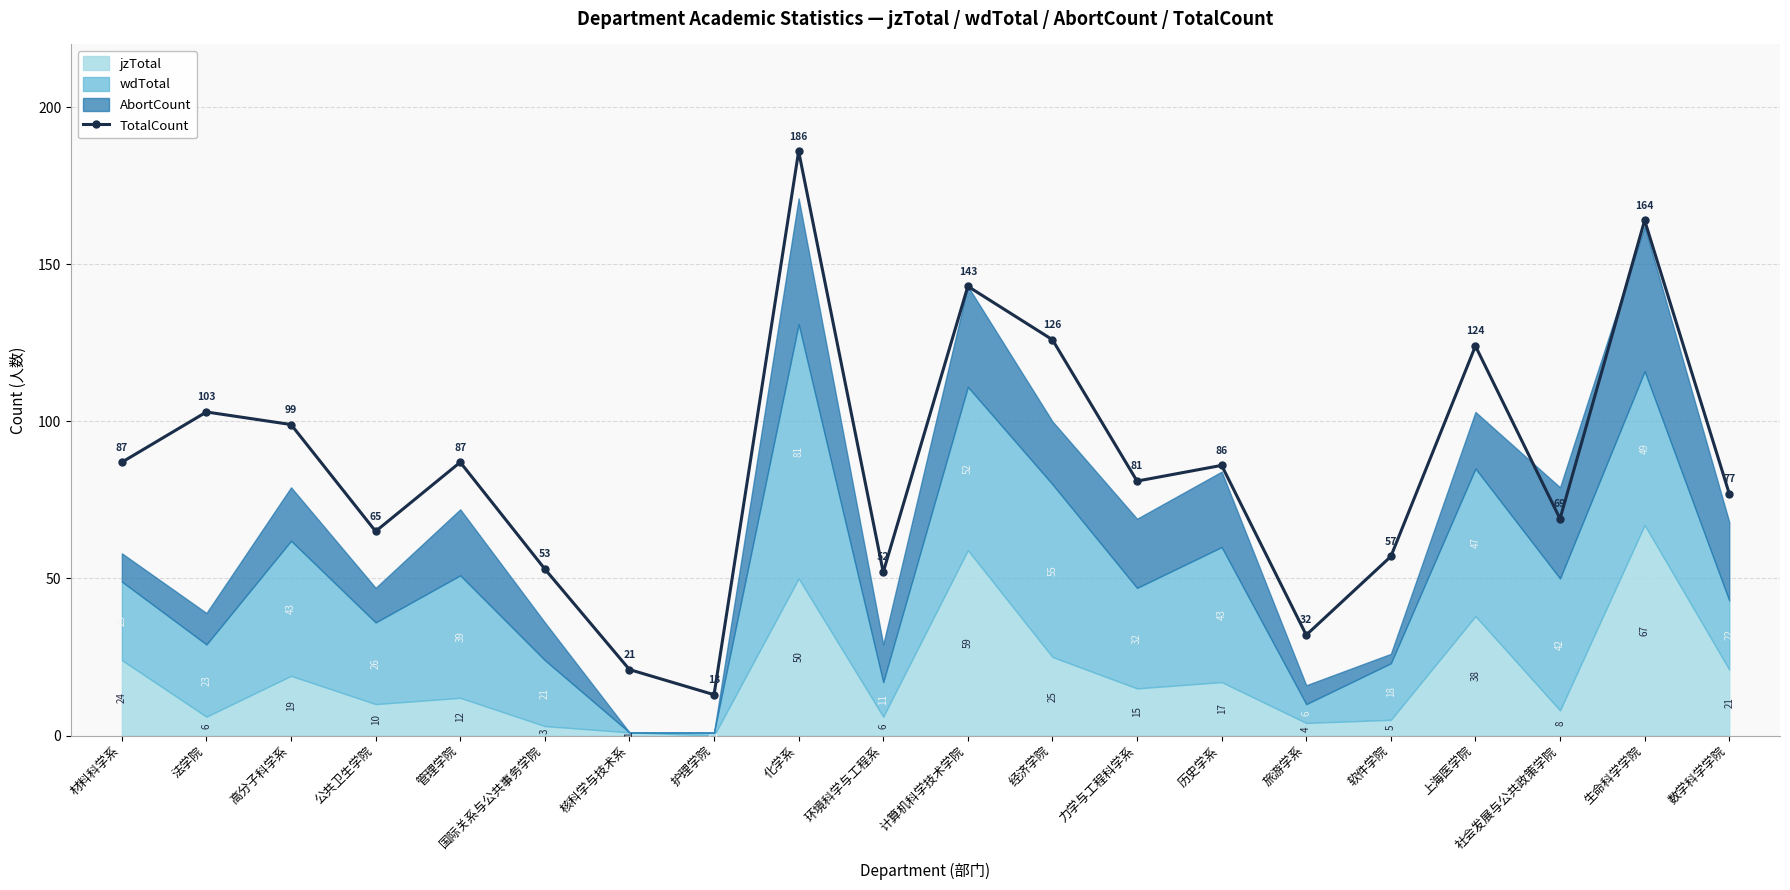

What is the highest value of the TotalCount series?

186